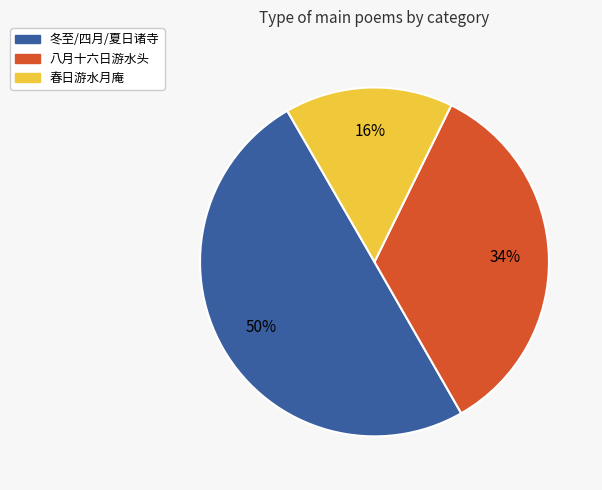

How many slices are in this pie chart?

3